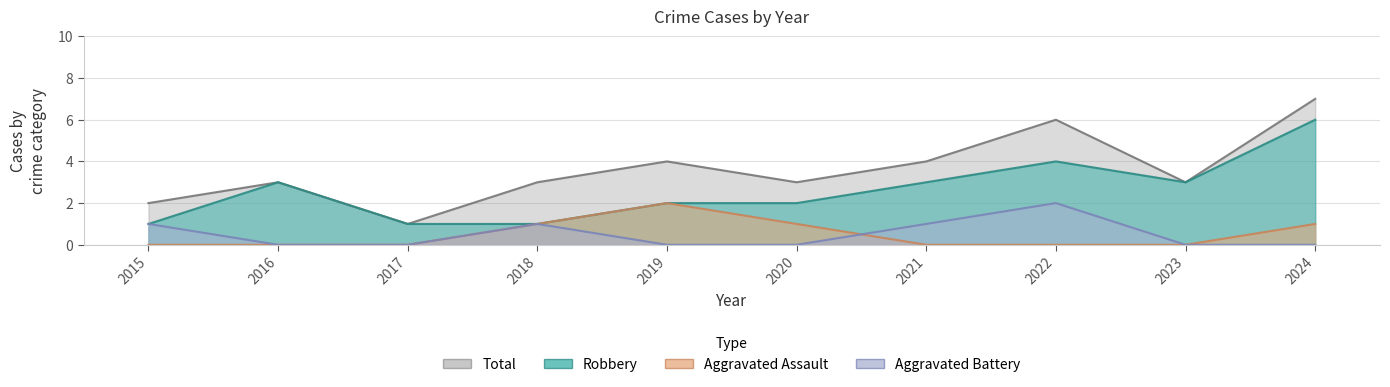

Does the chart display data point markers on the line(s)?

No